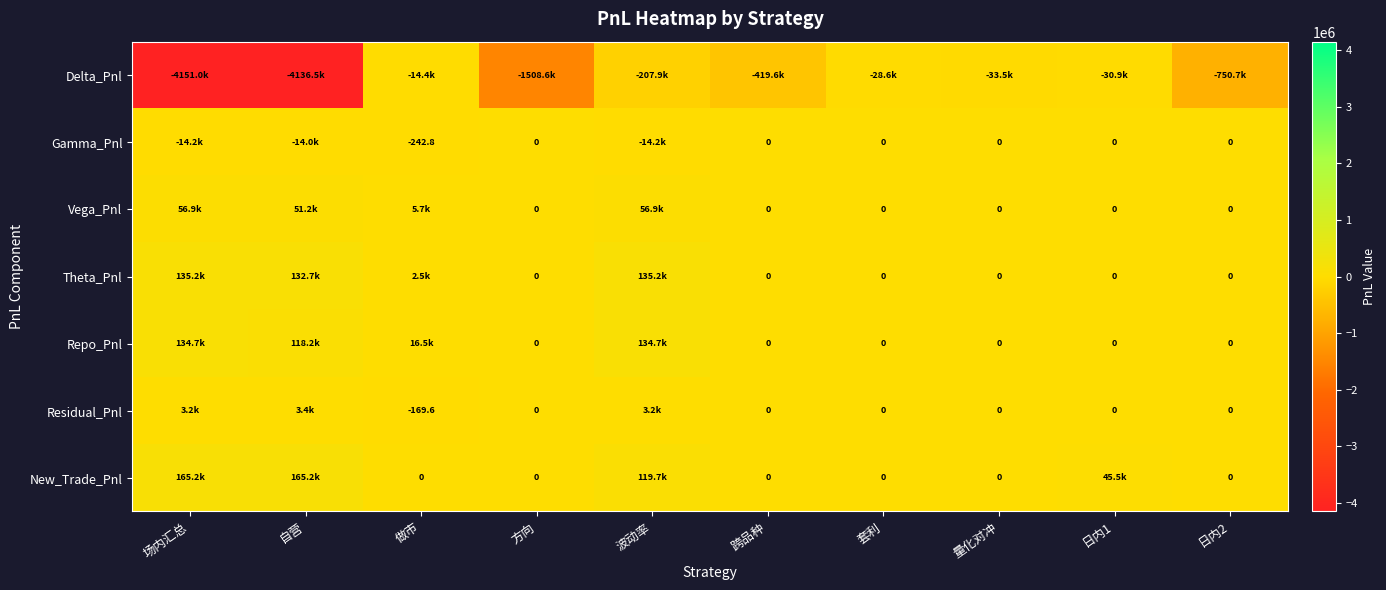

What is the sum of the Residual_Pnl values at 方向 and 波动率?

3184.5